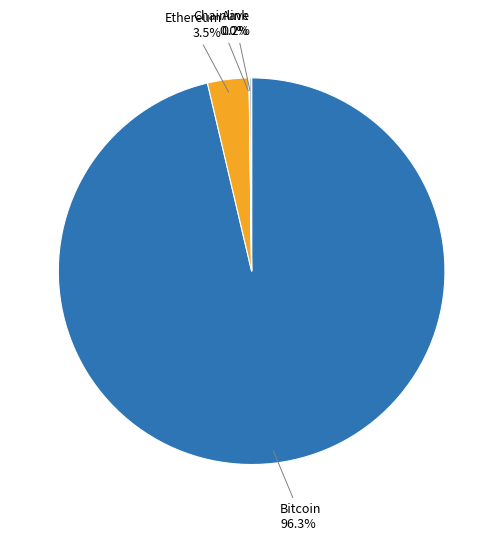

Is there any slice that represents more than half of the pie?

Yes